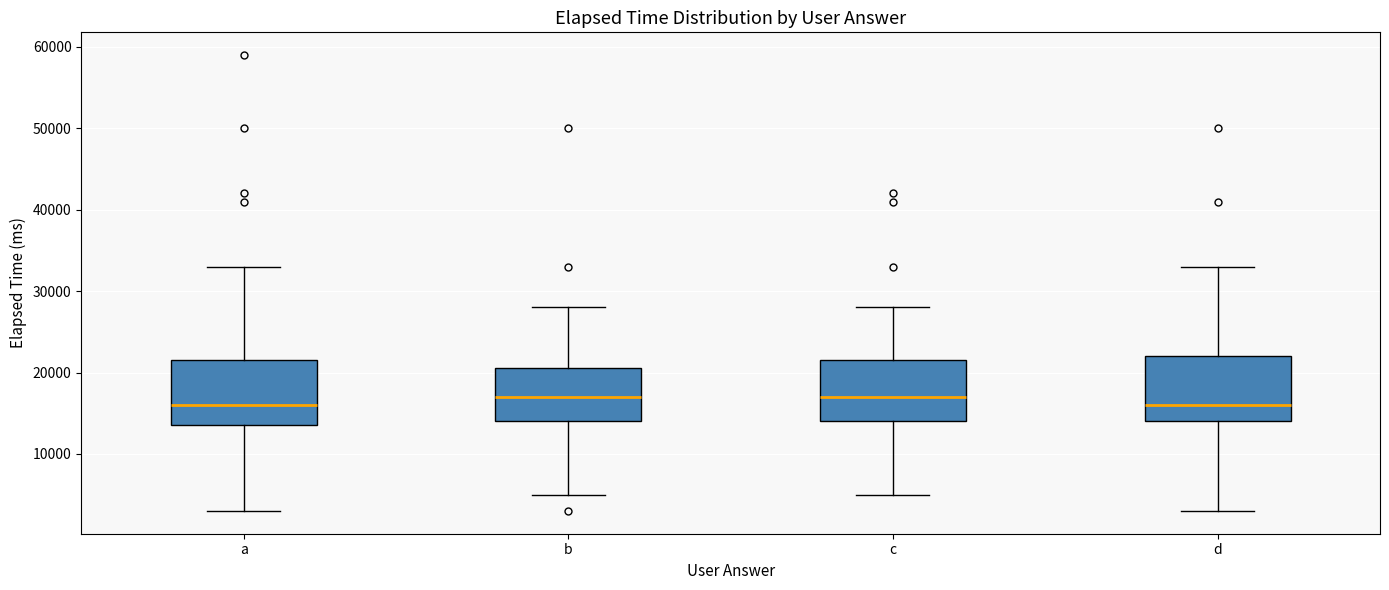

Where is the upper edge of the box for c on the y-axis? The values are not printed on the chart, so give them approximately, as read against the axis.

22000